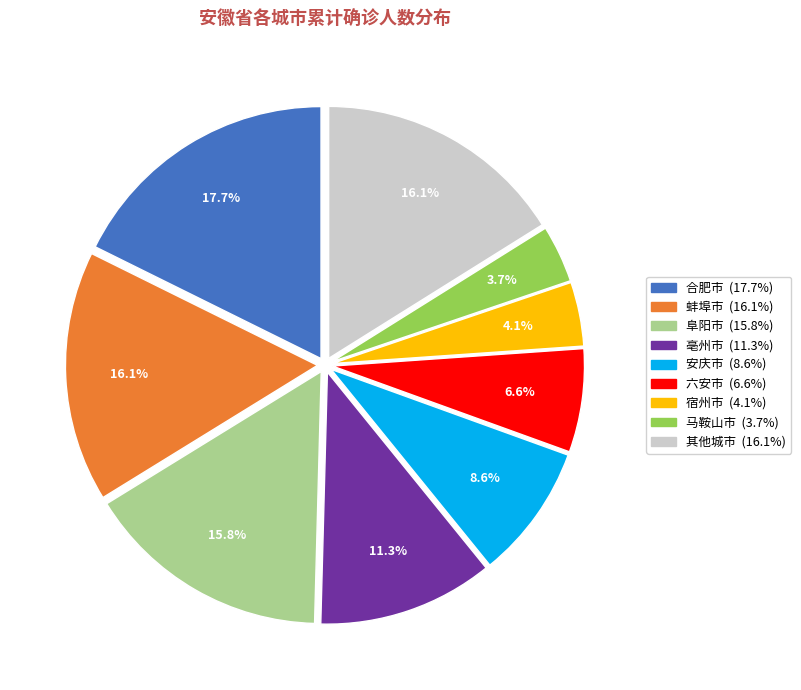

Does any single category account for the majority?

No